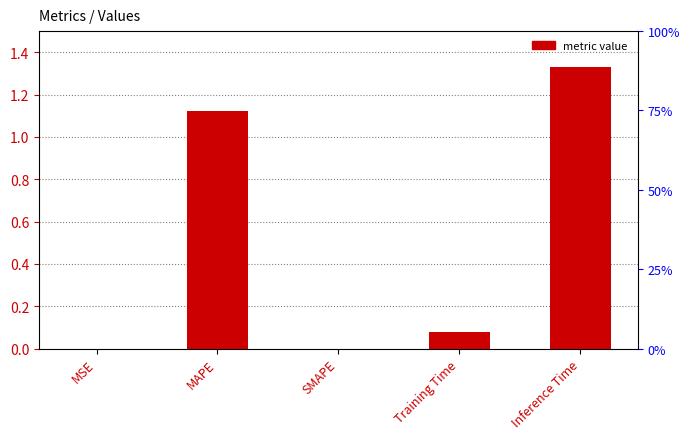

Is it true that the value at Training Time is 0.1?

True